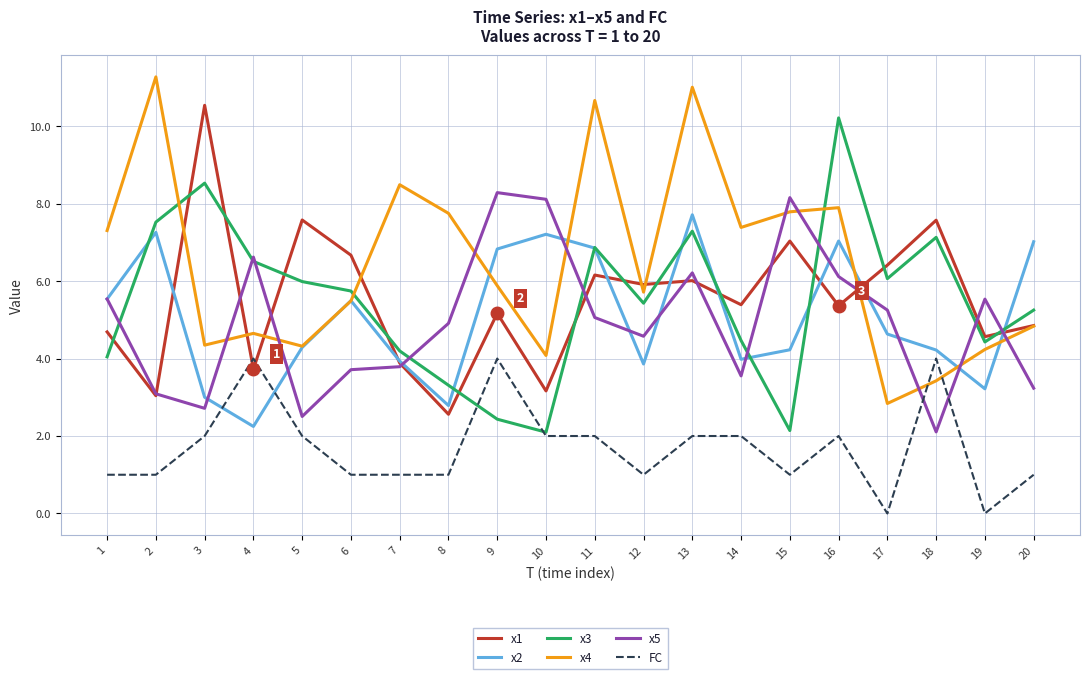

What is the spread (max minus min) of values at 17?

6.4